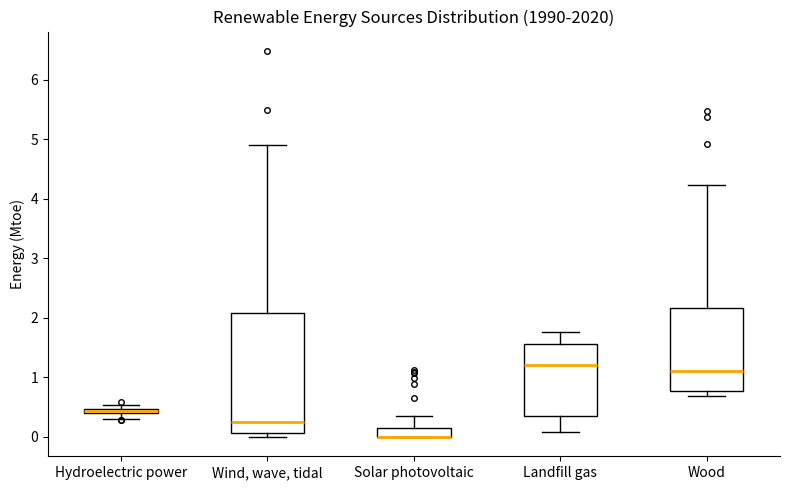

Where is the lower edge of the box for Wind, wave, tidal on the y-axis? The values are not printed on the chart, so give them approximately, as read against the axis.

0.1